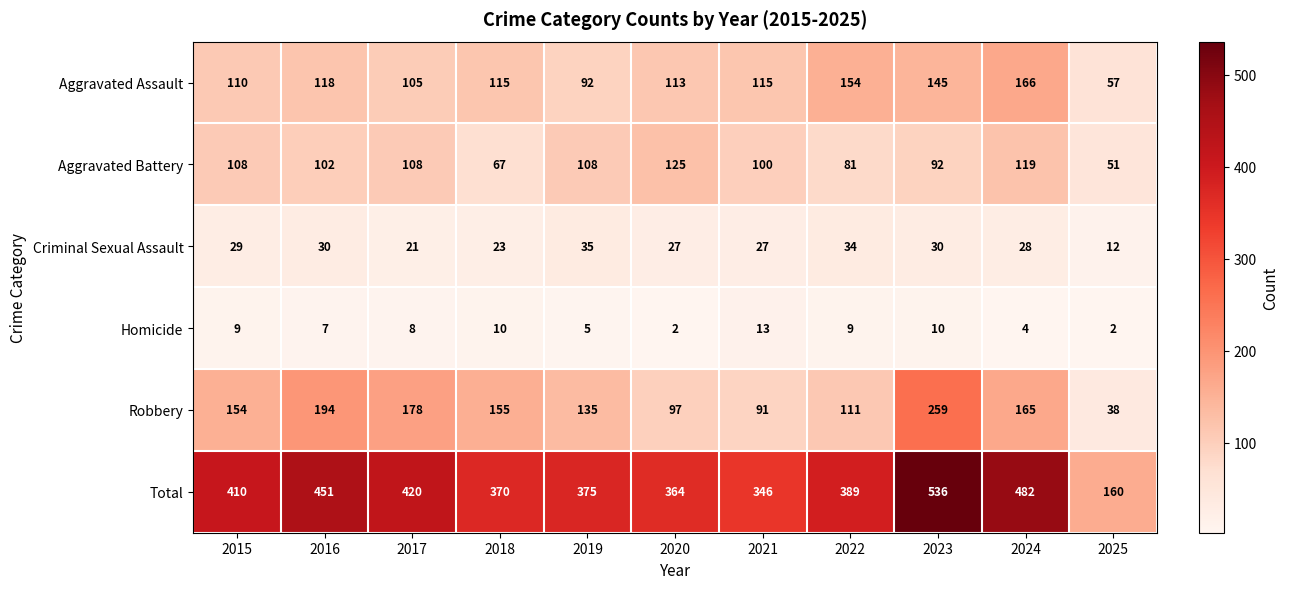

At which category is the sum across all series the highest?

2023